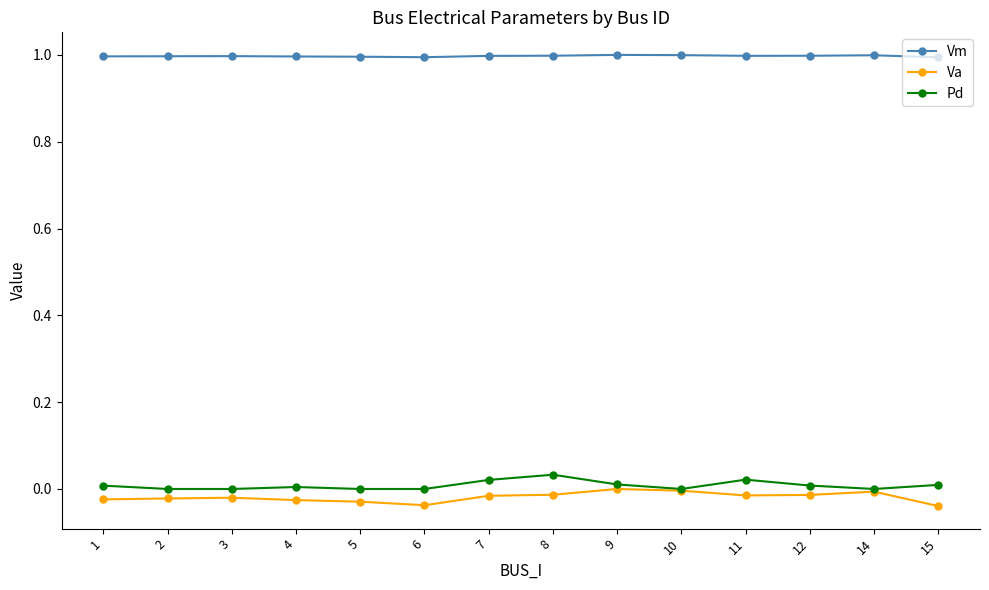

The Vm series shows 1.4 at 11. True or false?

False